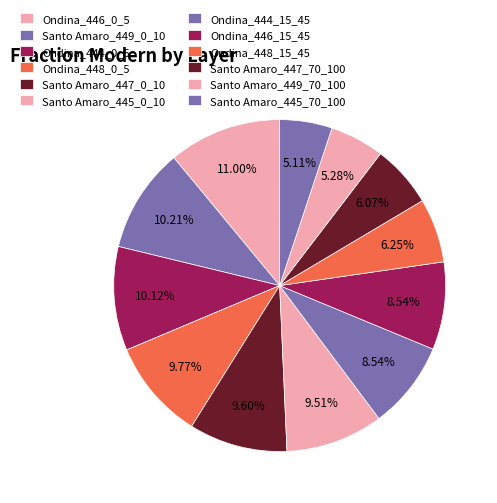

The Santo Amaro_449_70_100 slice represents 5% of the pie. True or false?

True